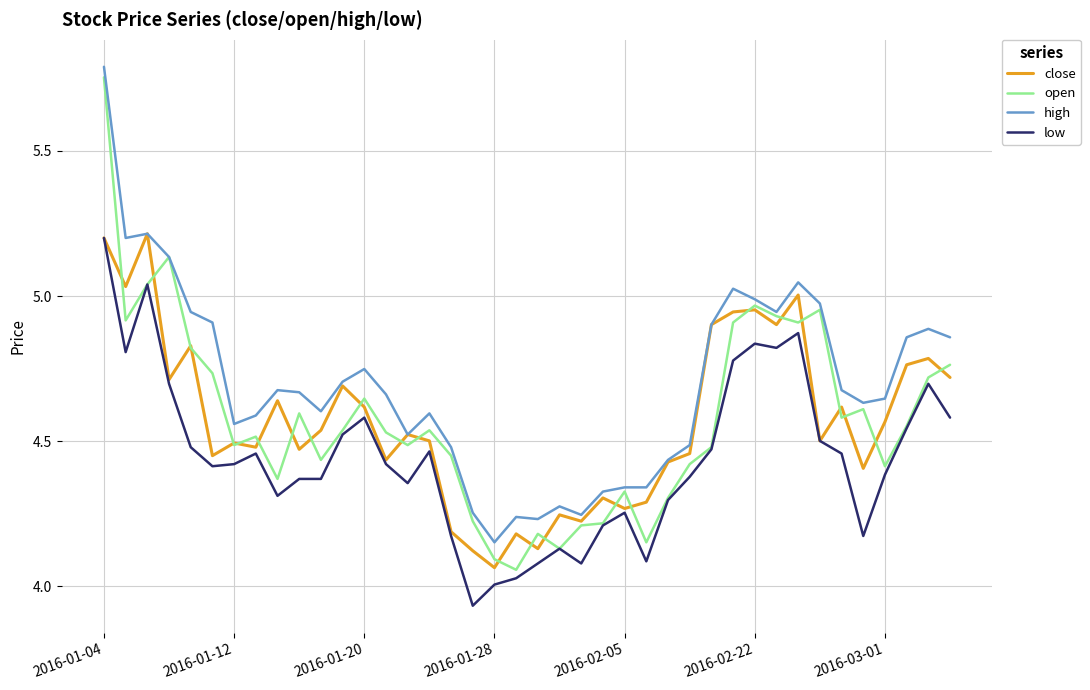

Which series has the largest range (max minus min)?

open